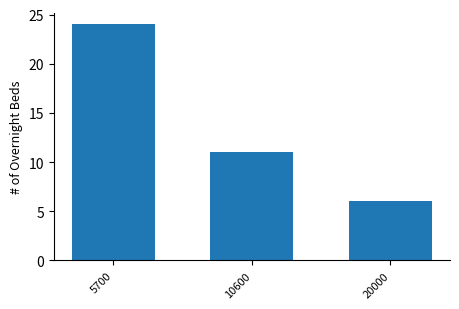

Reading left to right, what are all the values shown in this chart?

24	11	6